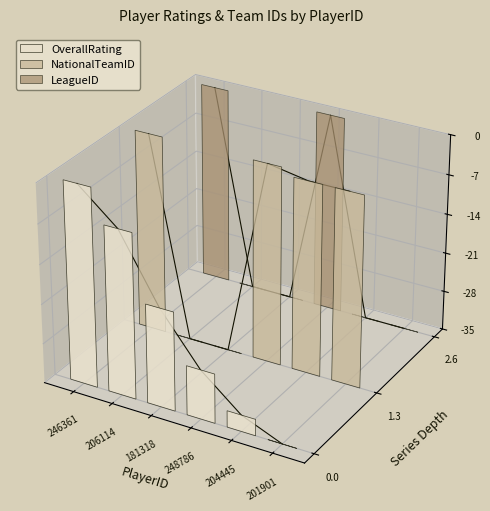

What position from the right is 206114?

5